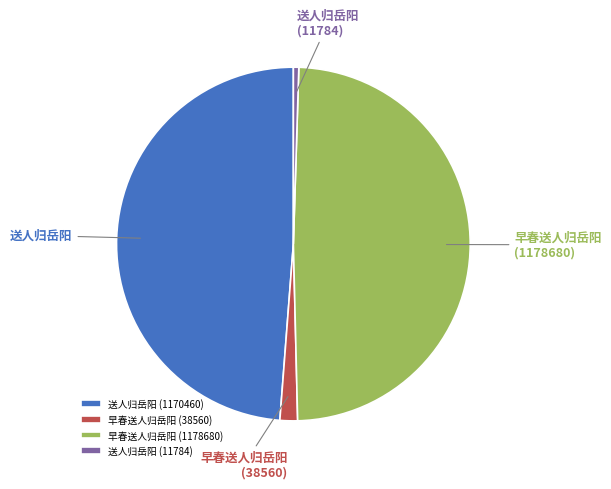

Is there a majority slice in this chart?

No